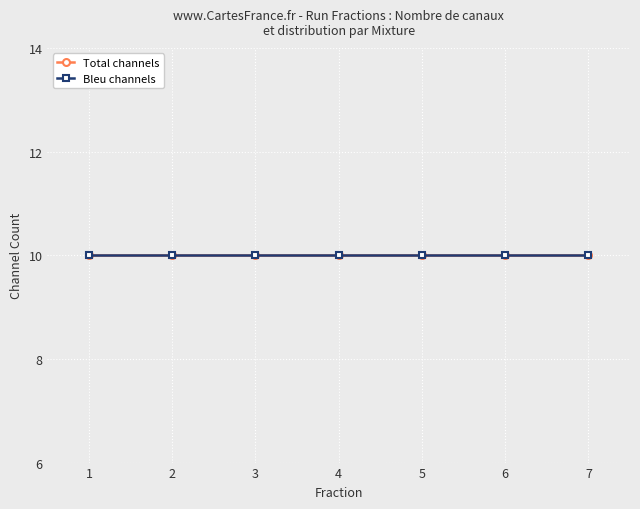

True or false: M has a value of 6 at 7.

False